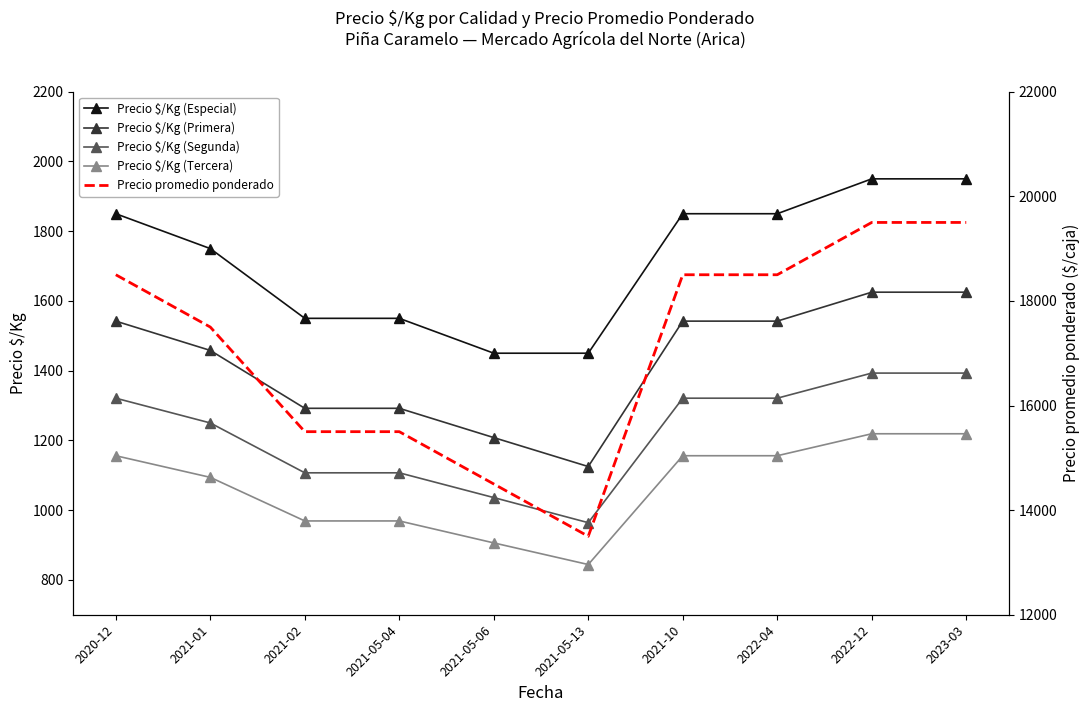

Which series has the largest total across all categories?

Precio promedio ponderado